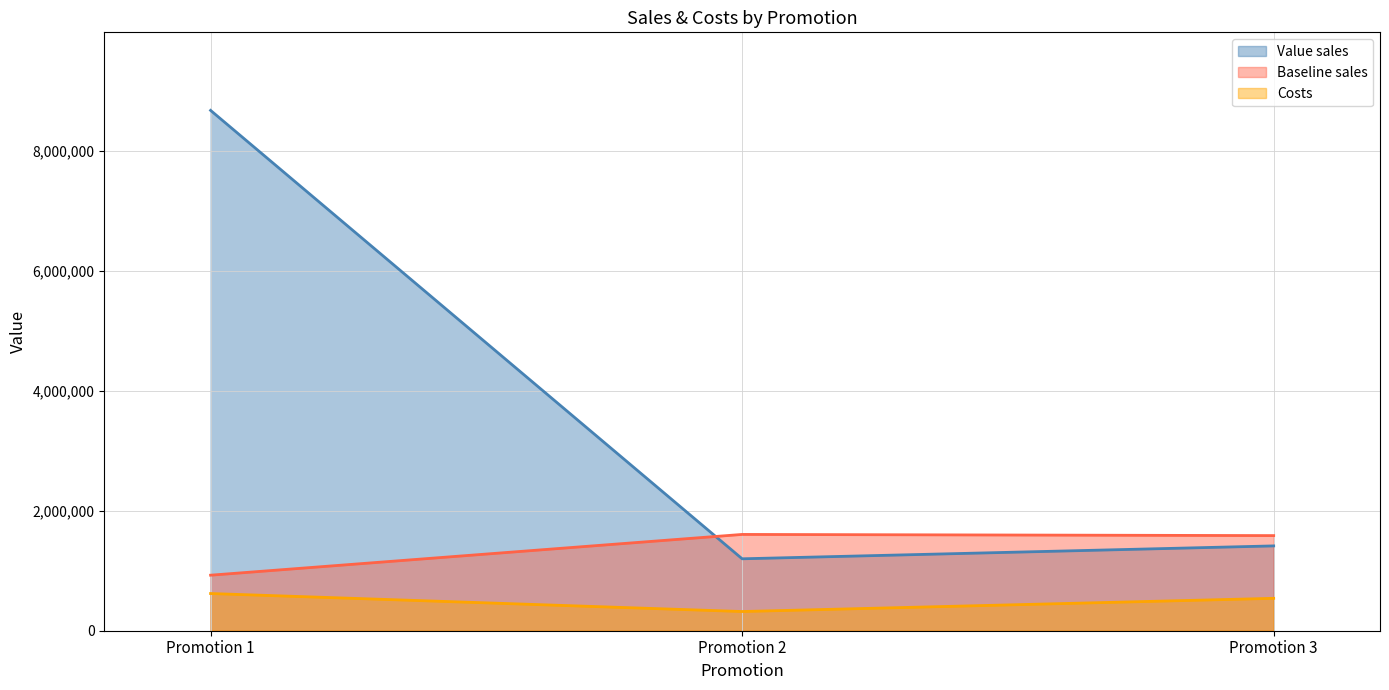

How many lines are shown in the chart?

3